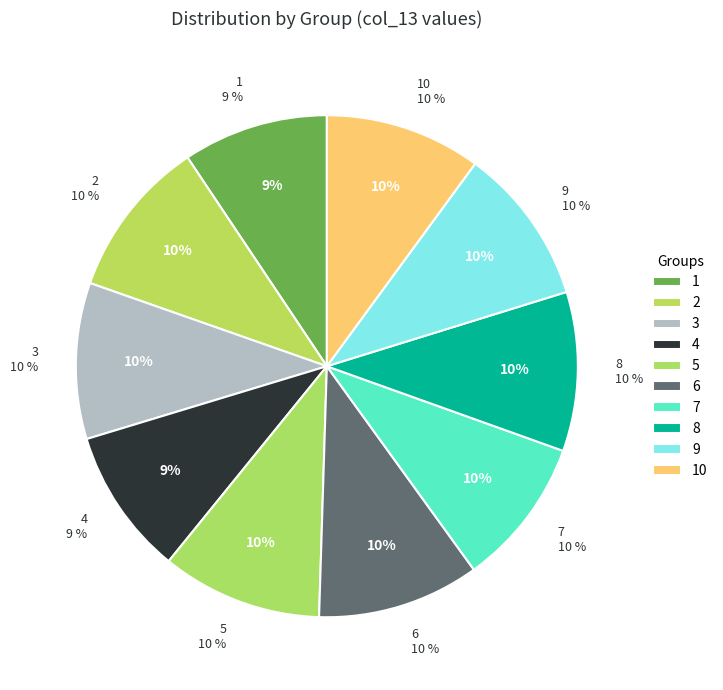

Which category has the smallest portion of the pie?

1